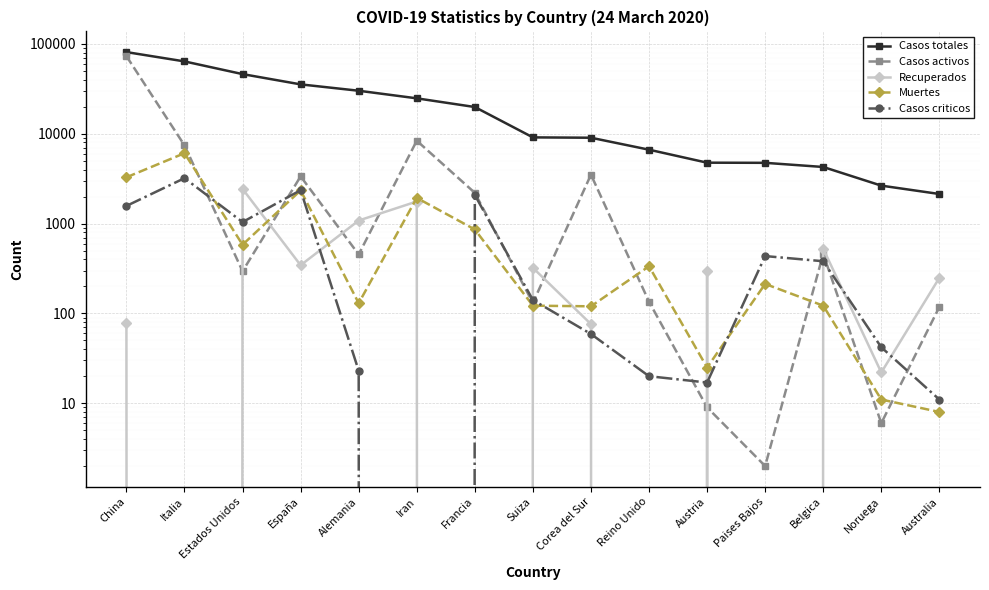

At which category is the sum across all series the highest?

China